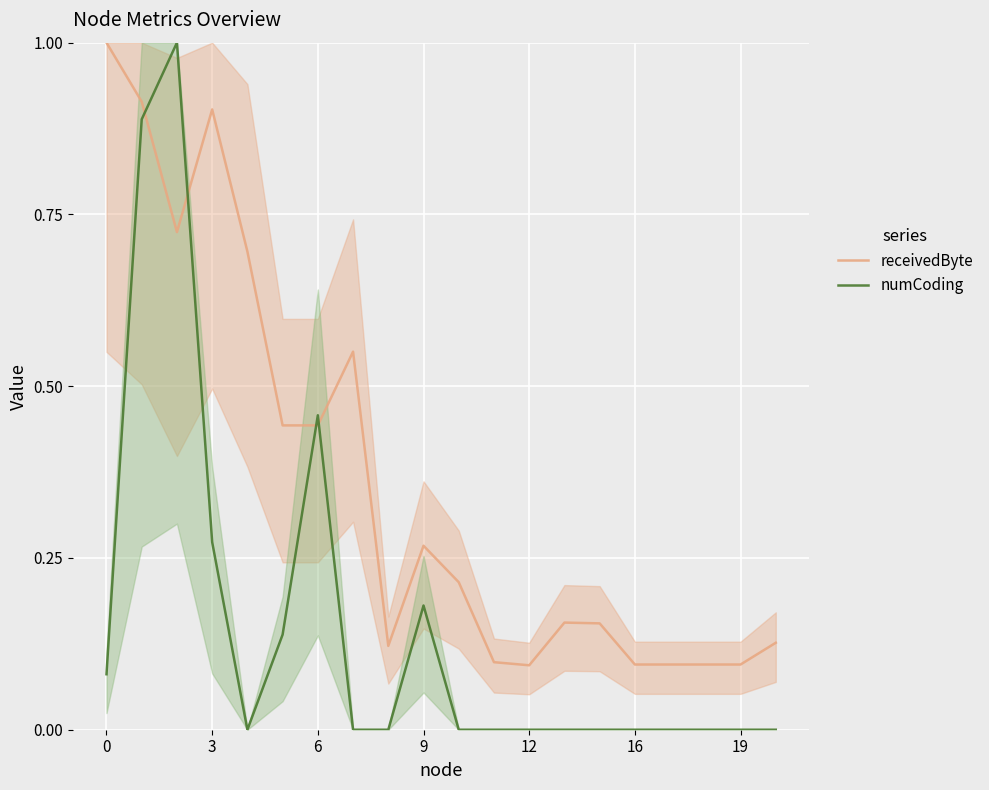

What is the label of the 12th point from the left?

11